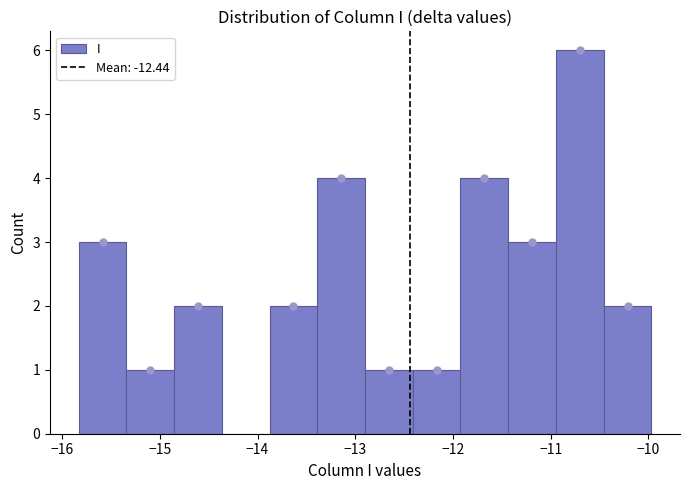

Reading left to right, list every bar in this chart as the range it spans on the x-axis followed by its height. Neither the bar edges nor the heights are printed on the chart, so give them approximately, as read against the axes.

-15.8 to -15.3: 3
-15.3 to -14.9: 1
-14.9 to -14.4: 2
-14.4 to -13.9: 0
-13.9 to -13.4: 2
-13.4 to -12.9: 4
-12.9 to -12.4: 1
-12.4 to -11.9: 1
-11.9 to -11.4: 4
-11.4 to -10.9: 3
-10.9 to -10.5: 6
-10.5 to -10.0: 2